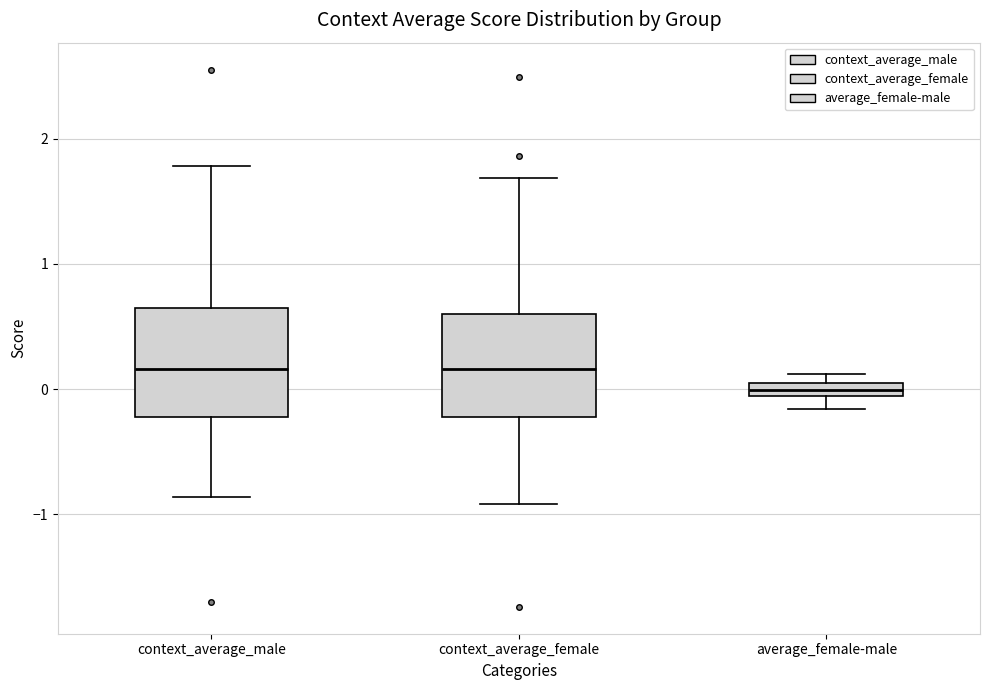

Which box has the lowest median line?

average_female-male